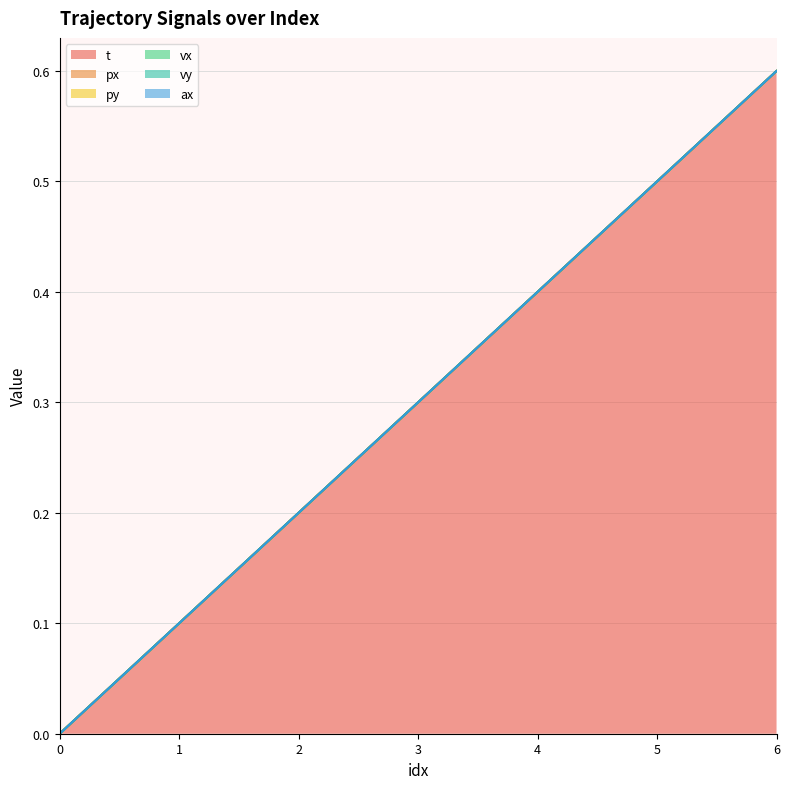

What are all the series names shown in the legend?

t, px, py, vx, vy, ax